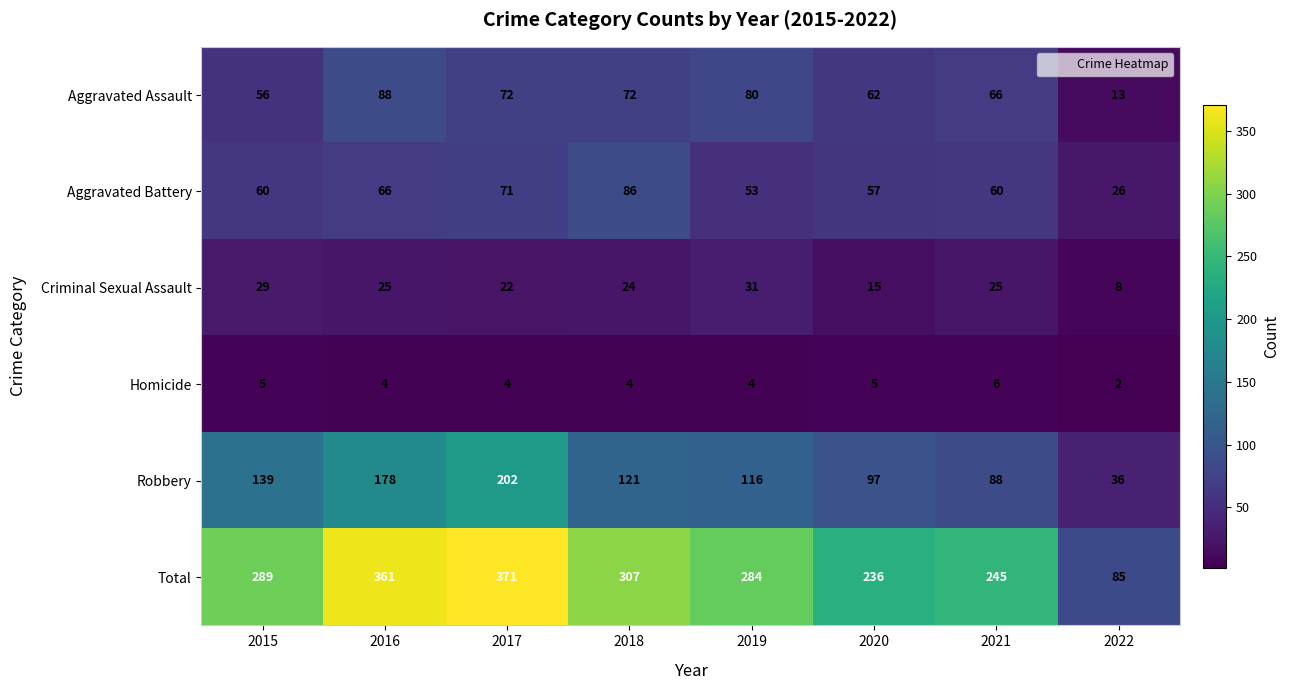

How many data points in Criminal Sexual Assault are less than 25?

4